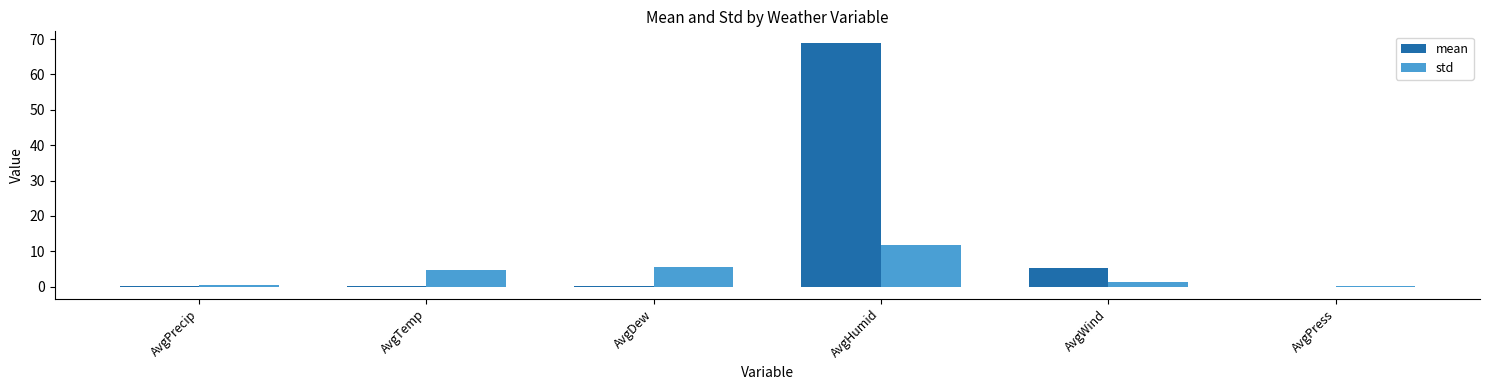

At which category is the sum across all series the highest?

AvgHumid